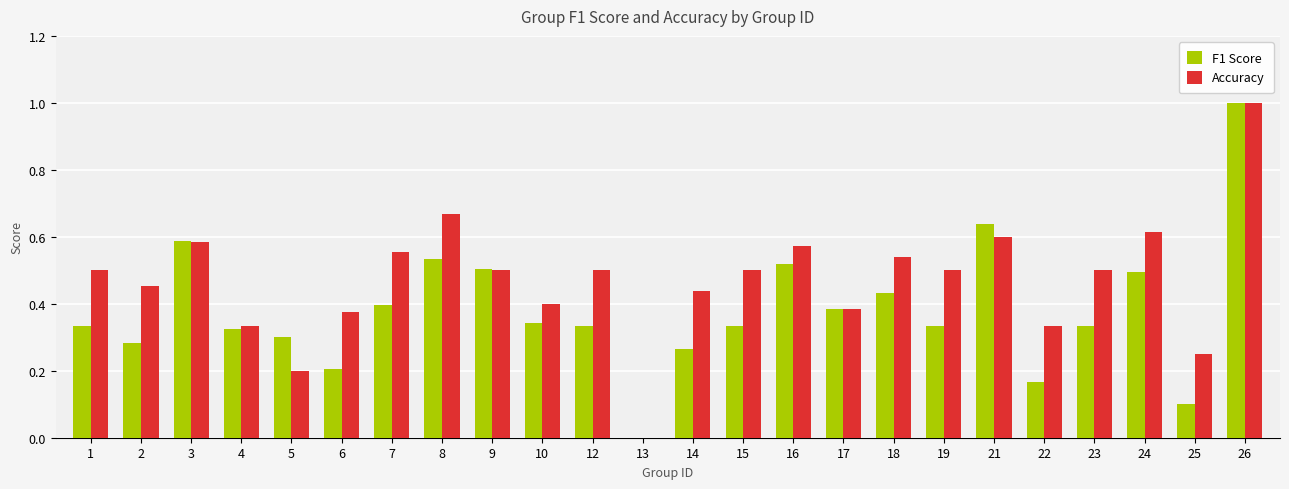

What is the sum of all Accuracy values?

11.3